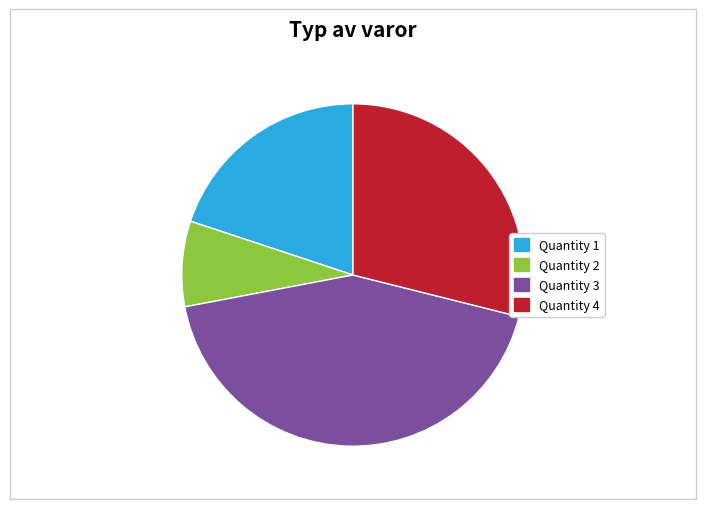

Is there a majority slice in this chart?

No